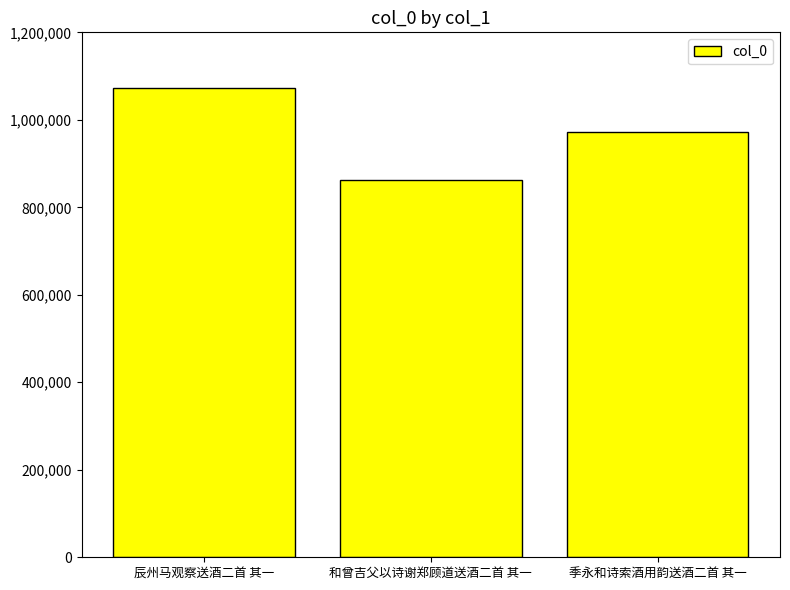

How many data points are less than 971509?

1